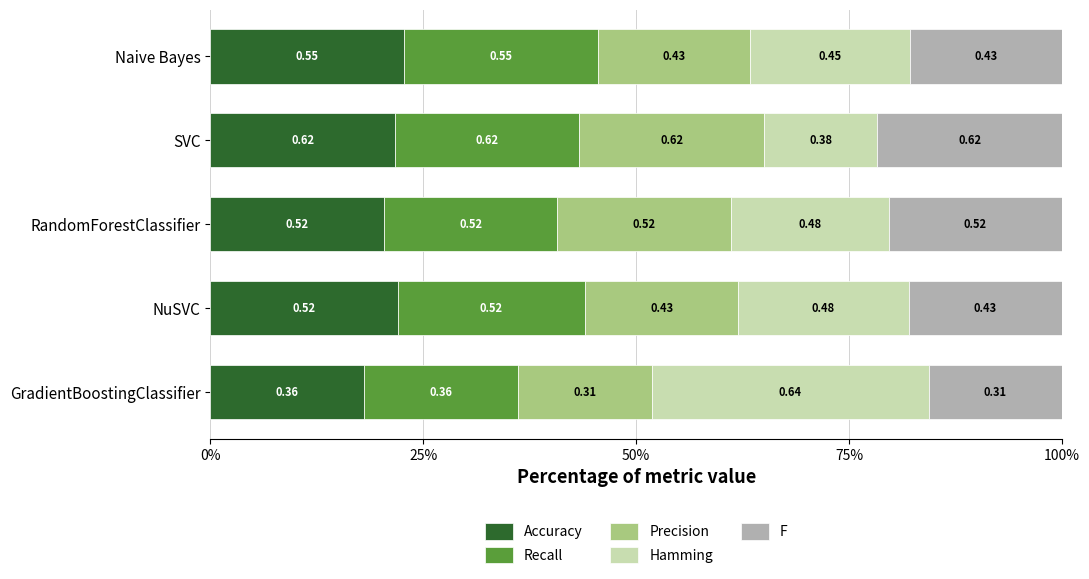

What are all the series names shown in the legend?

Accuracy, Recall, Precision, Hamming, F